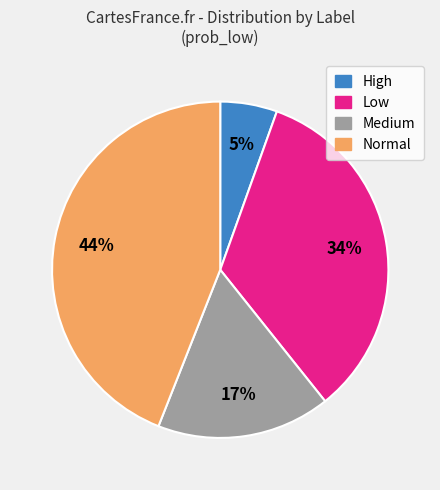

To the nearest percent, what is the difference between the largest and smallest slice percentages?

39%